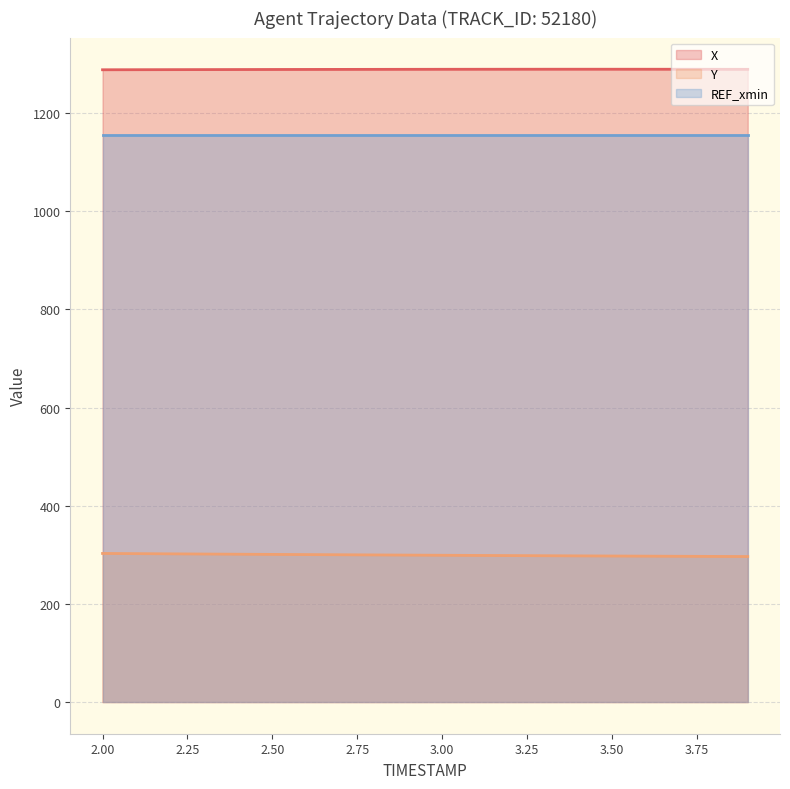

Which label corresponds to the smallest value in the chart?

3.9